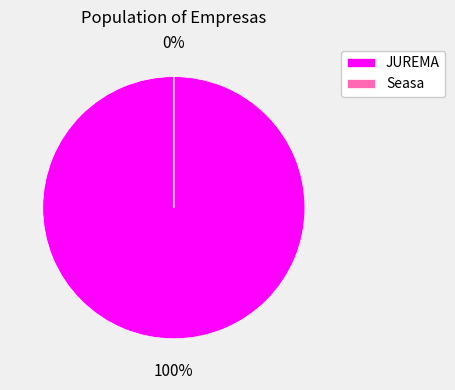

Rank the categories by value from lowest to highest.

Seasa, JUREMA